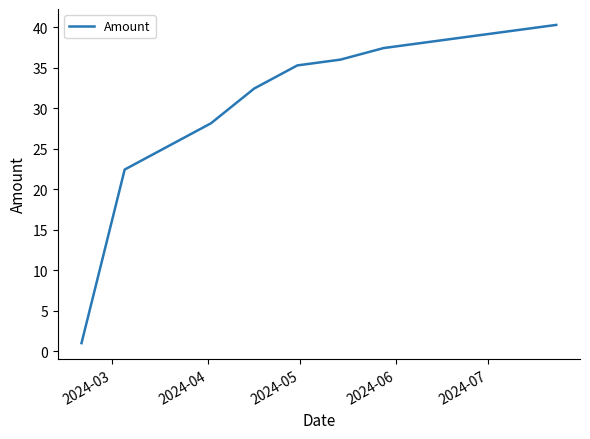

What is the difference between the maximum and minimum values?

39.3